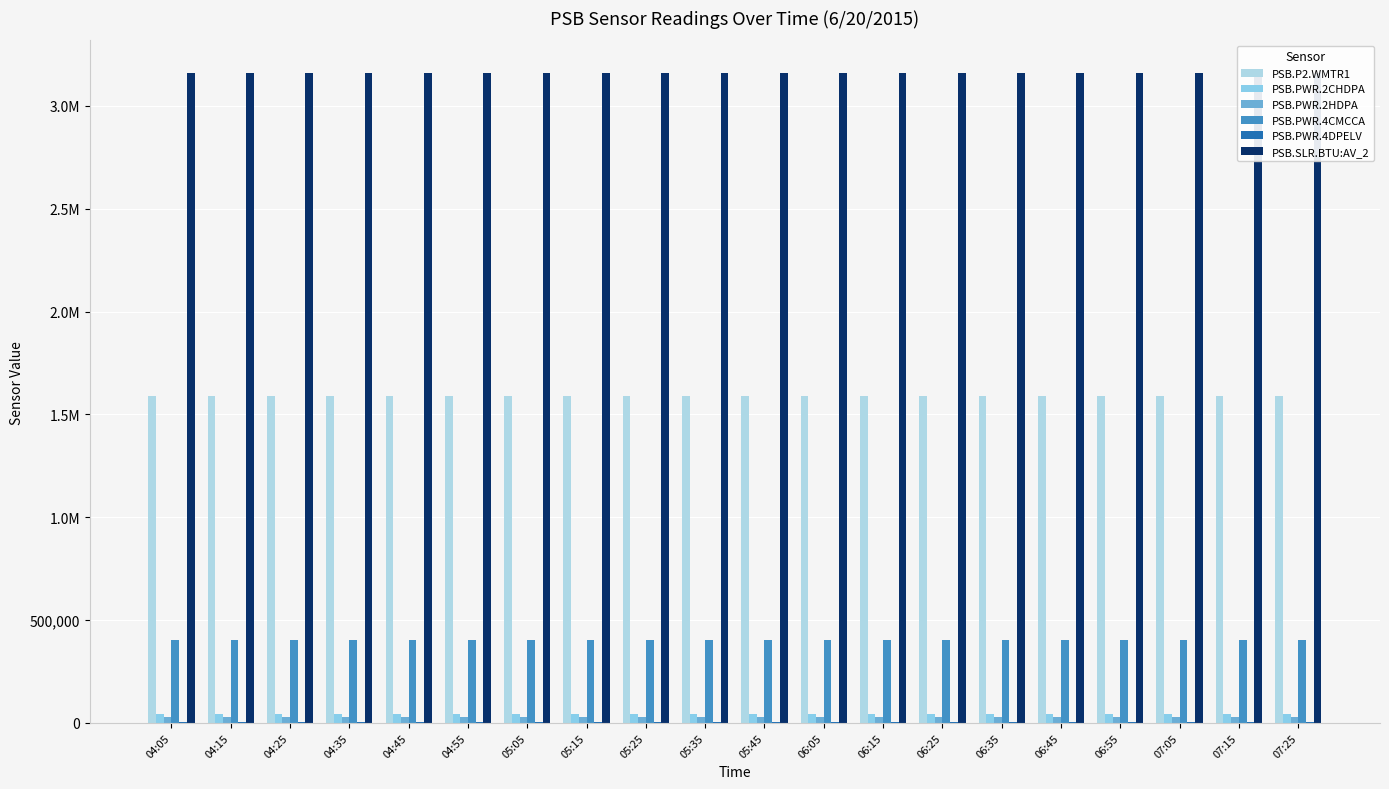

Which series has the largest total across all categories?

PSB.SLR.BTU:AV_2